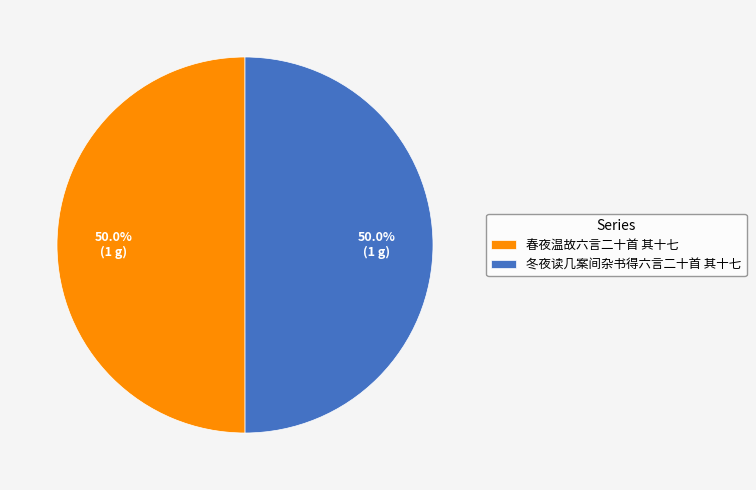

What percentage is NOT represented by 春夜温故六言二十首 其十七?

50.0%